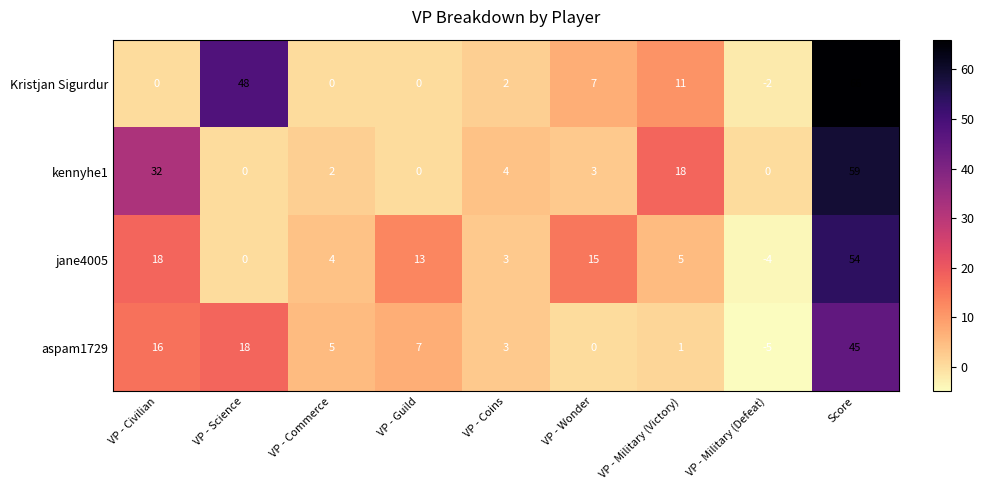

Is it true that jane4005 equals -4 at VP - Military (Defeat)?

True